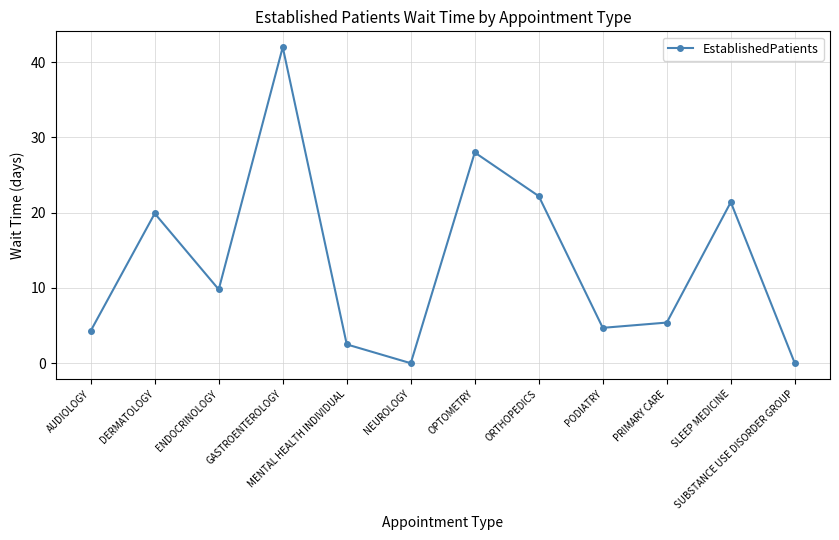

How many points are lower than both their immediate neighbors (excluding endpoints)?

3